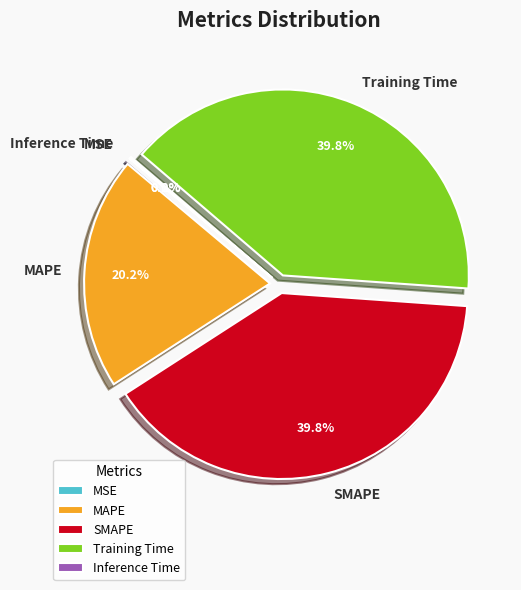

Does any single category account for the majority?

No